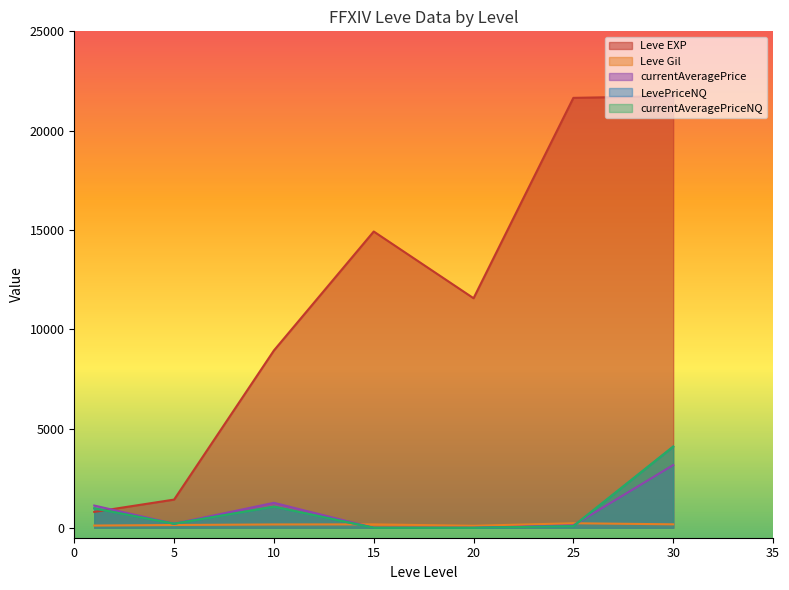

At which category is the sum across all series the highest?

30